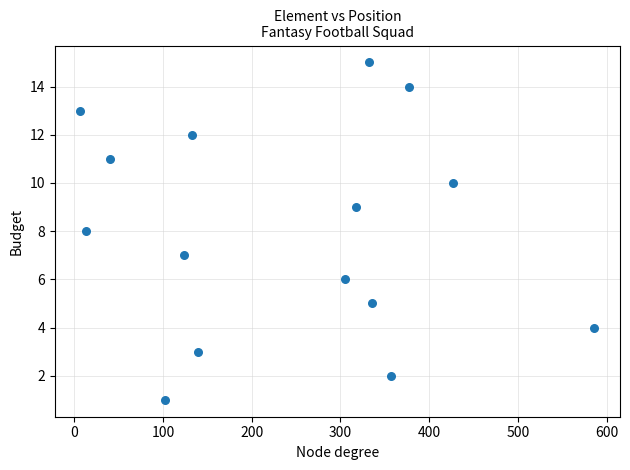

What is the range of X values (max minus min)?

579